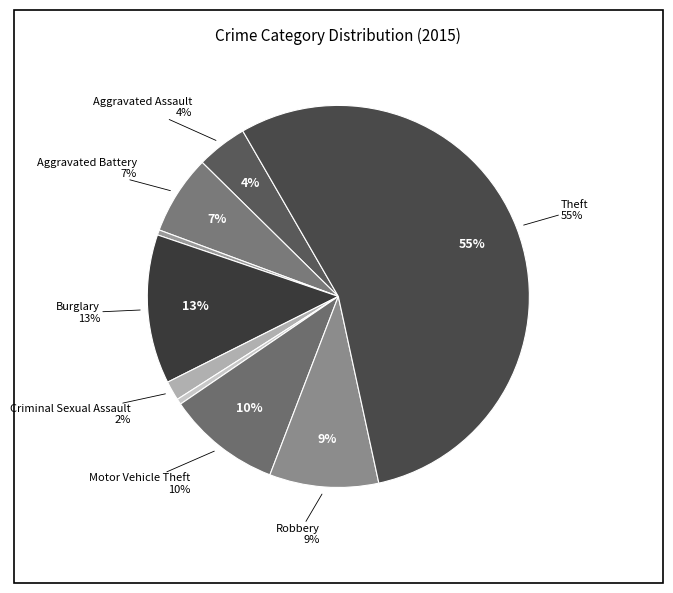

Which category has the biggest portion of the pie?

Theft